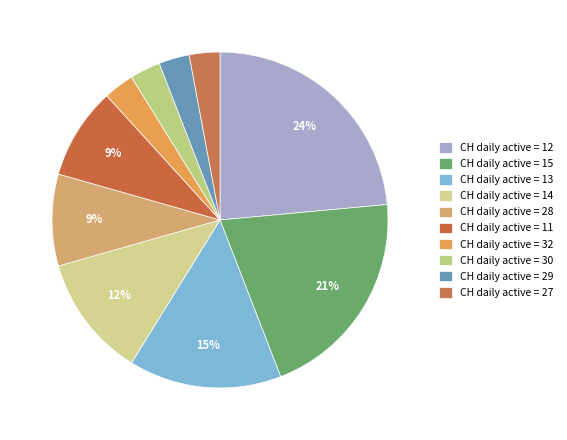

How many segments does this pie chart have?

10